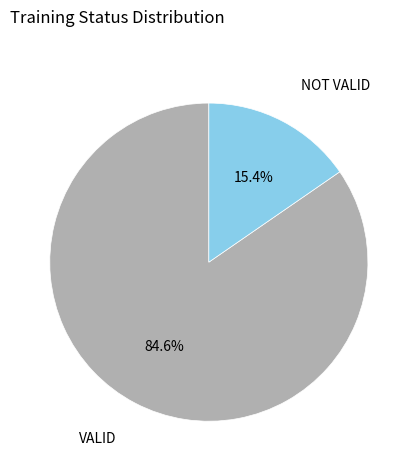

To the nearest percent, what percentage of the pie is NOT VALID?

15%